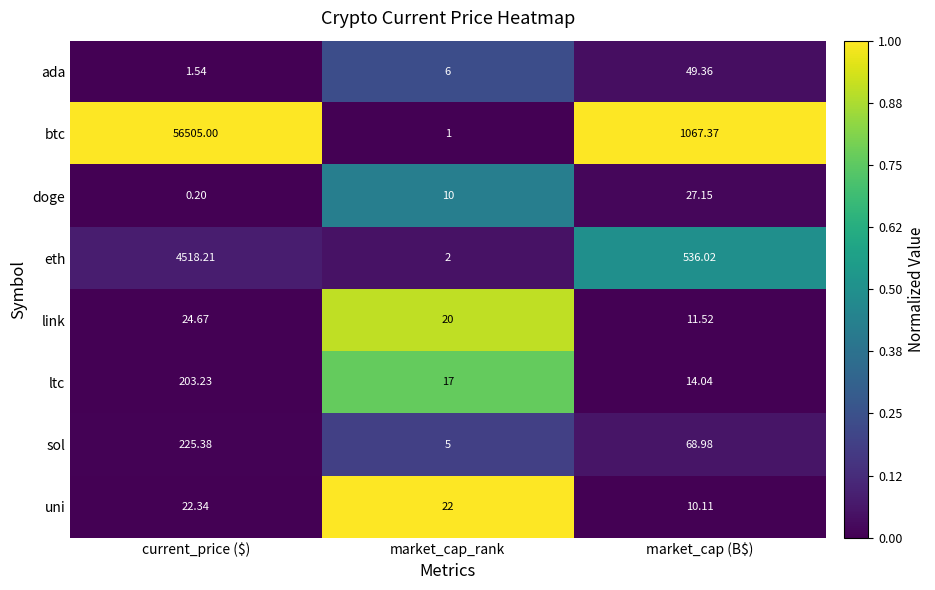

At how many categories does at least one series exceed 0?

3